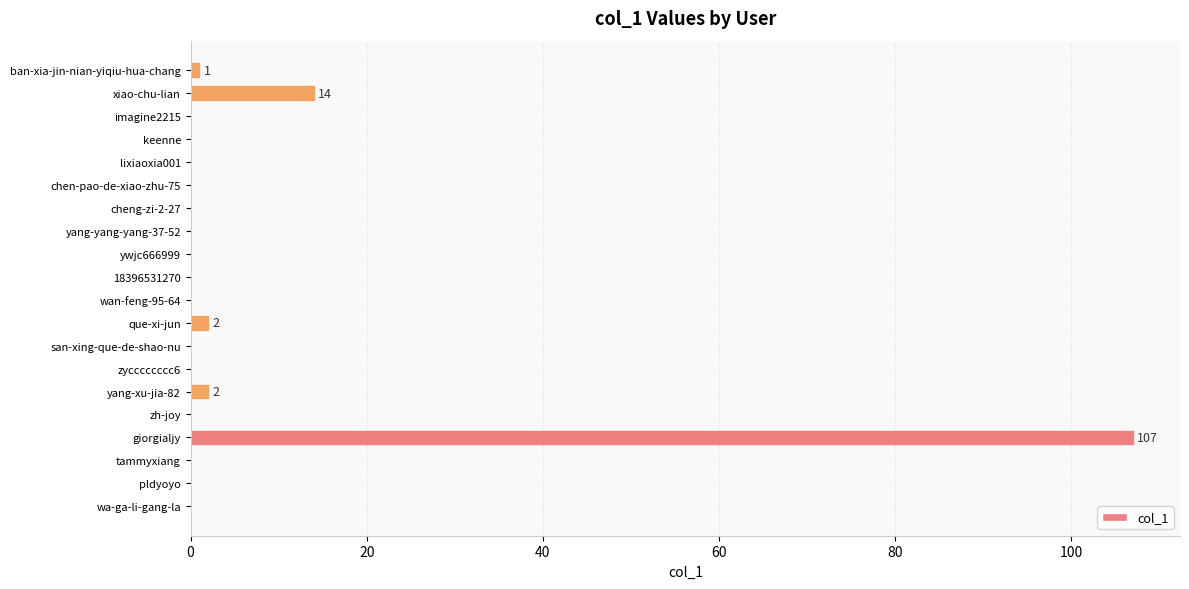

What is the average value?

6